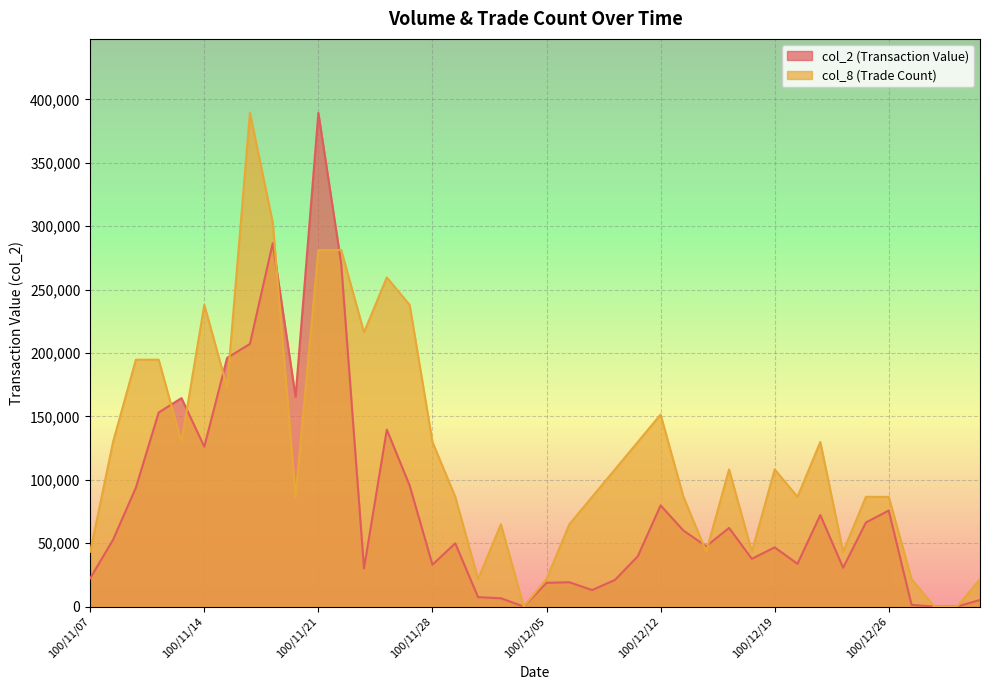

At how many categories does at least one series exceed 10420?

37